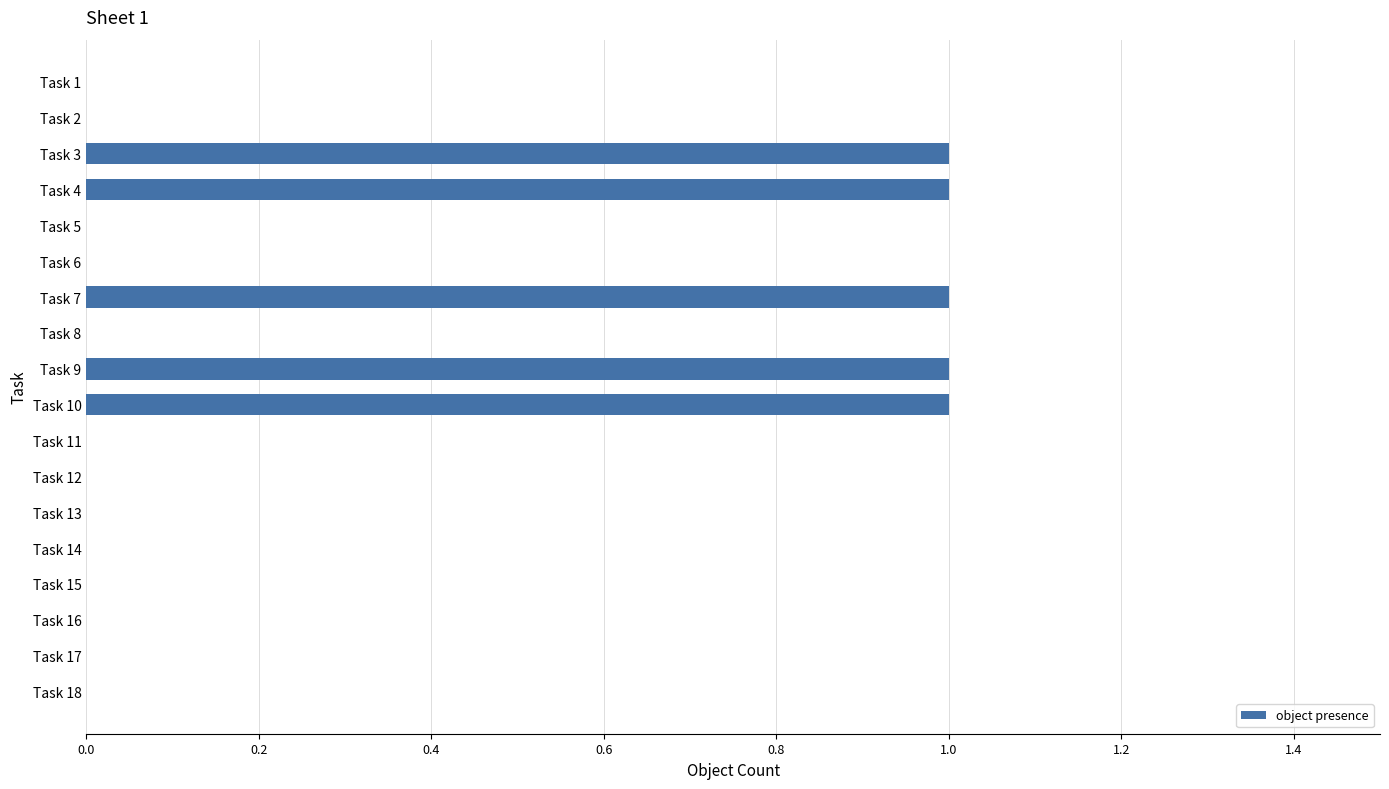

The chart shows a value of 0 at Task 18. True or false?

True